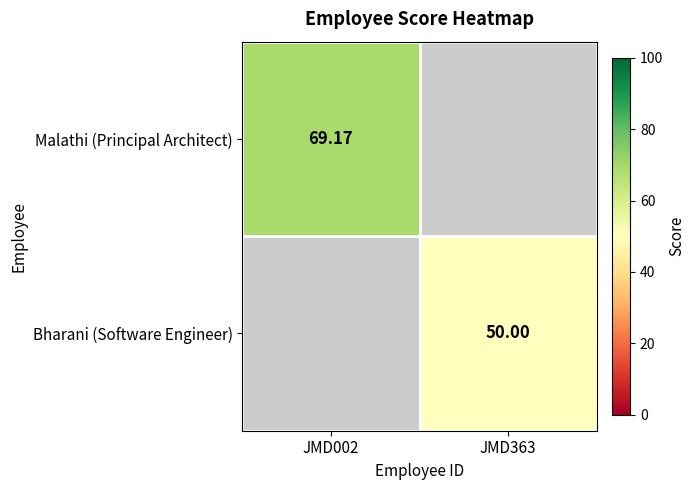

Rank the series by their average value, from highest to lowest.

Malathi (Principal Architect), Bharani (Software Engineer)